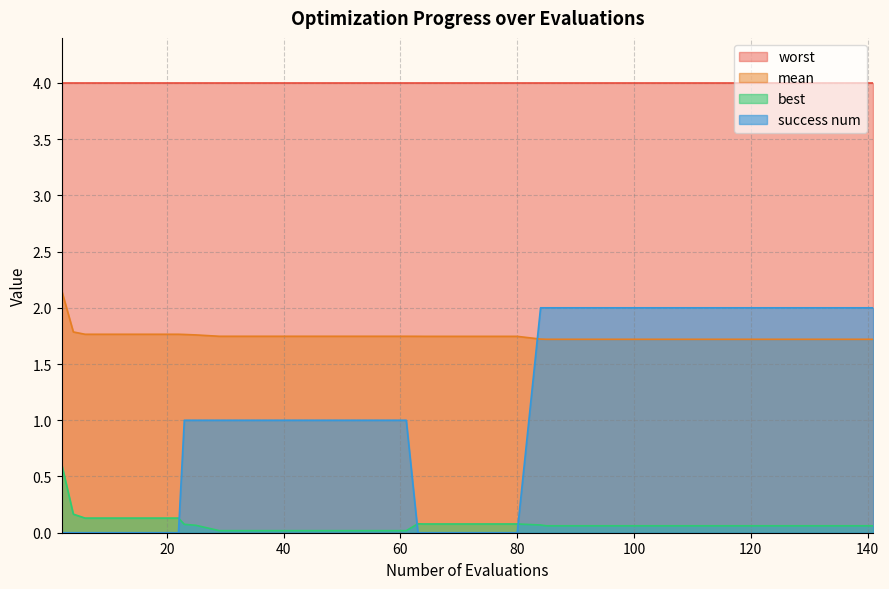

In best, how many points are higher than both neighbors (excluding endpoints)?

1